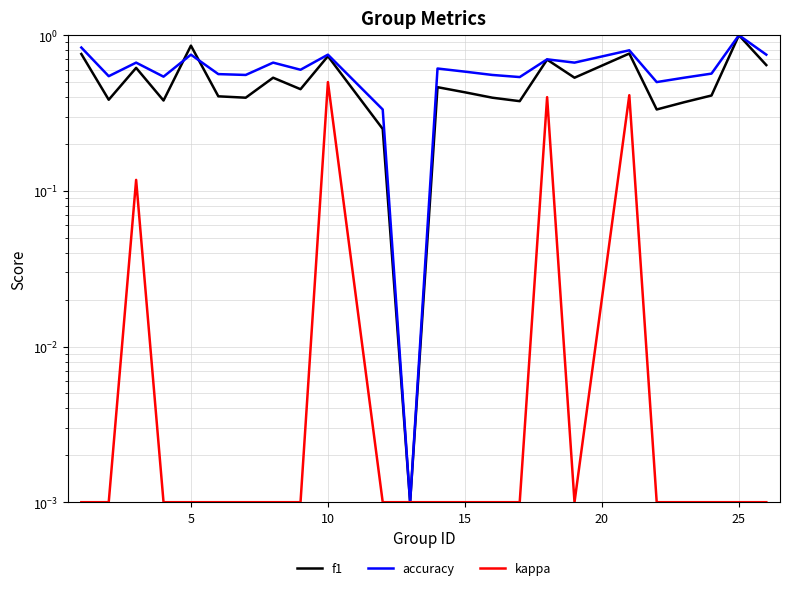

In f1, how many points are higher than both neighbors (excluding endpoints)?

8